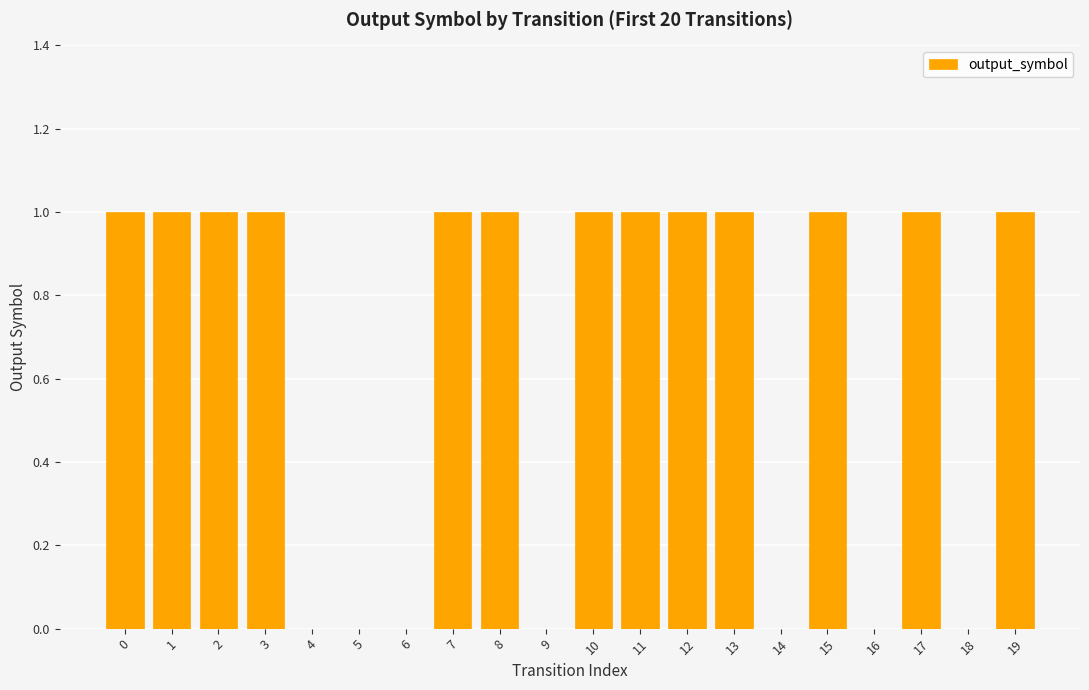

The chart shows a value of 0 at 5. True or false?

True